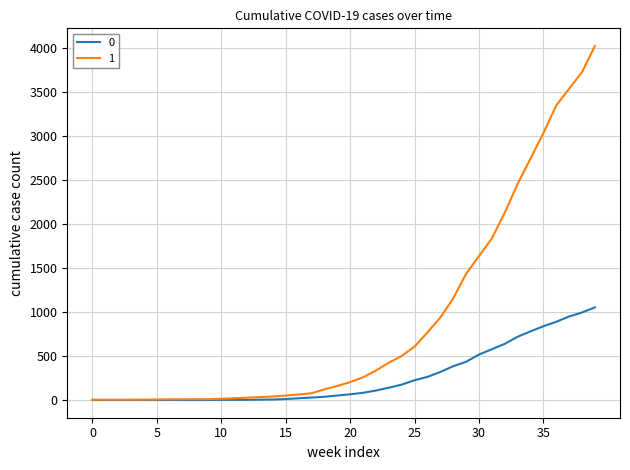

Rank the series by their average value, from highest to lowest.

1, 0